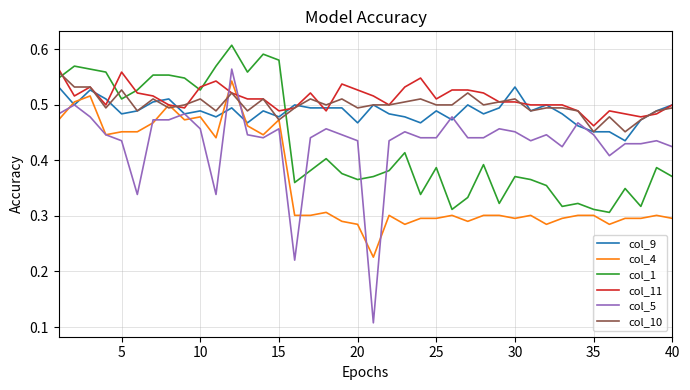

How many intersections are there between col_9 and col_1?

1